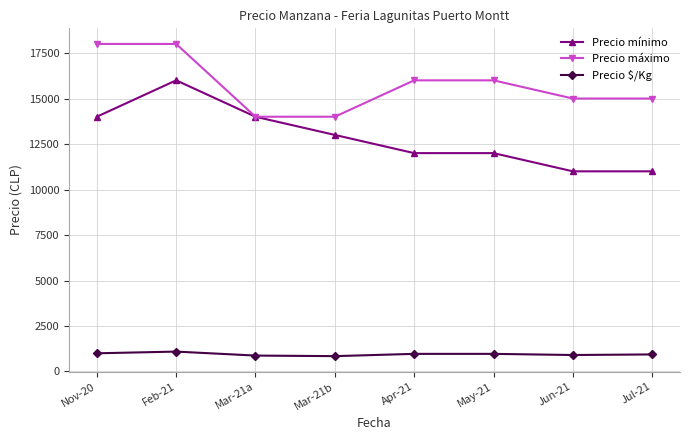

What is the lowest value of the Precio $/Kg series?

844